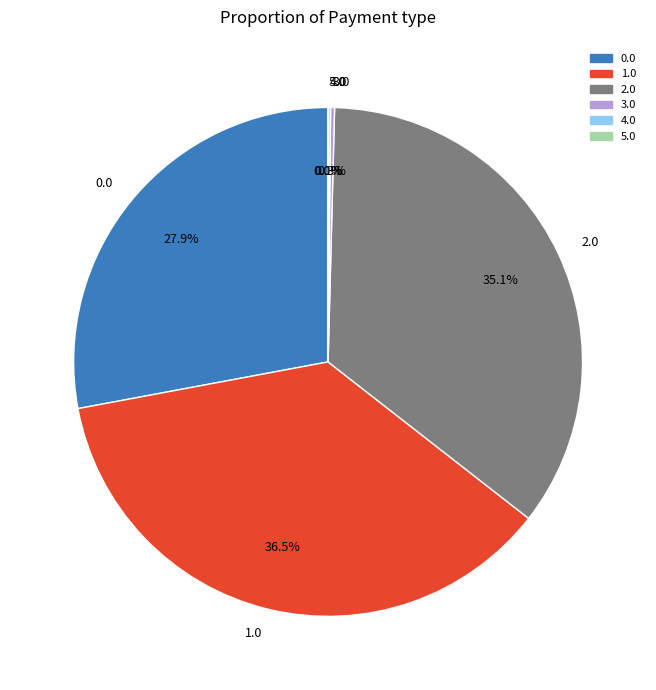

What is the total percentage of 0.0 and 1.0?

64.5%